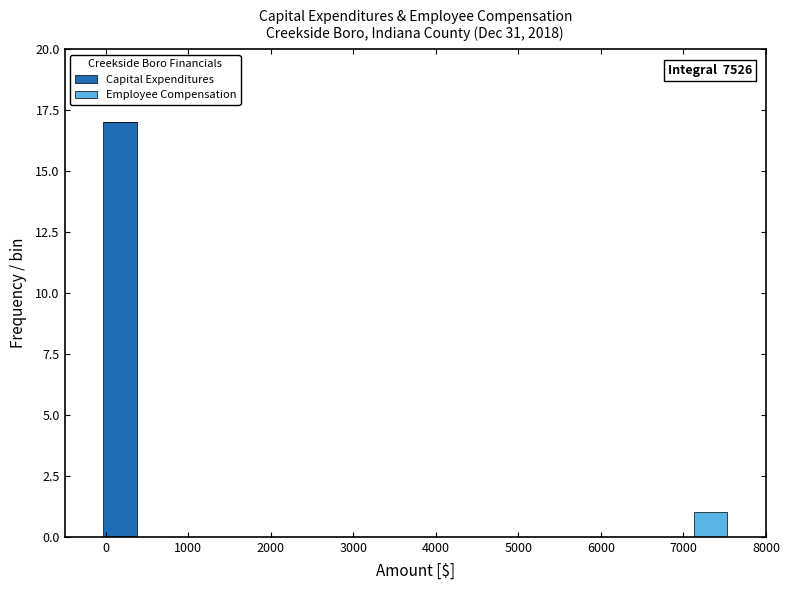

Which range on the x-axis has the tallest stacked bar (by total height)?

-100 to 400